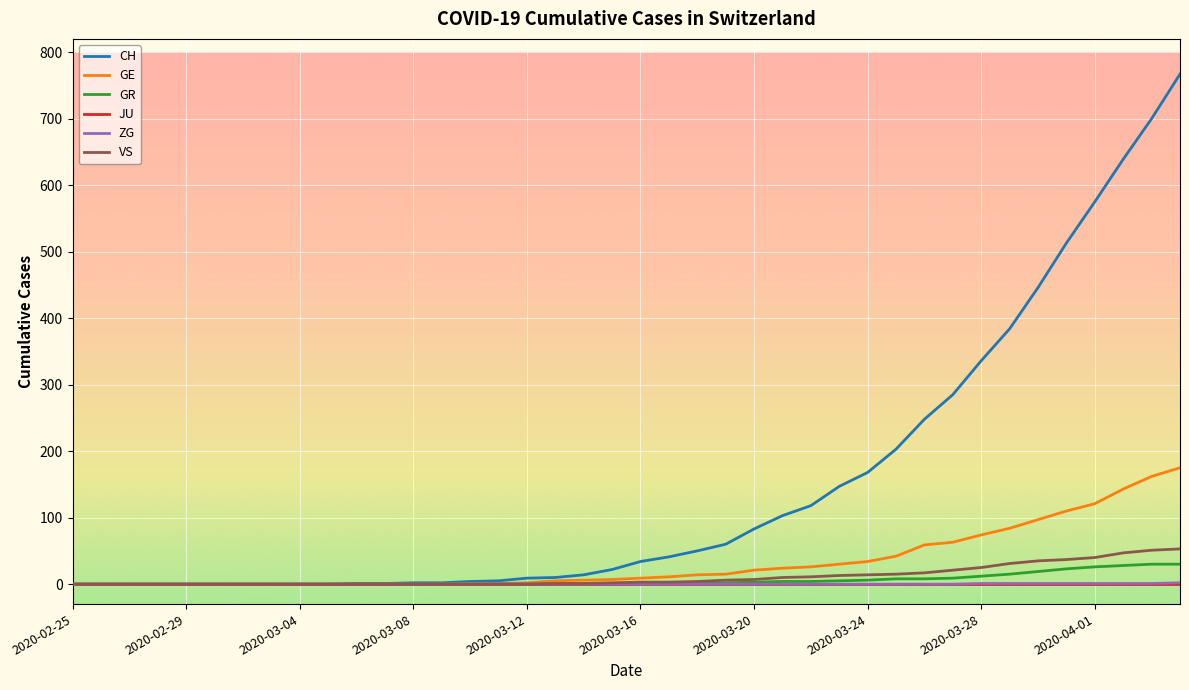

Which series has the widest spread of values?

CH